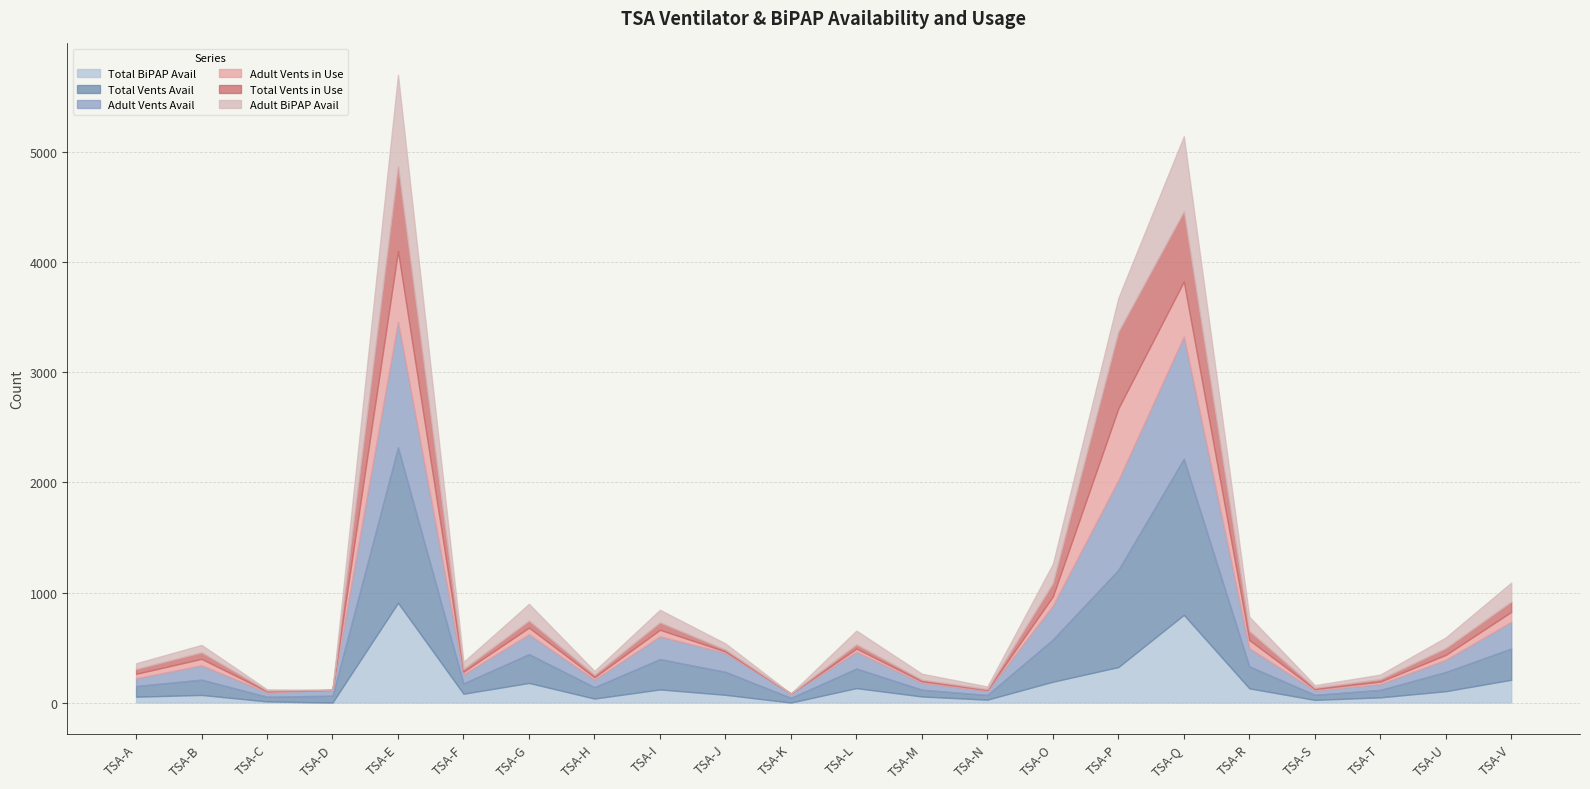

What are all the series names shown in the legend?

Total BiPAP Avail, Total Vents Avail, Adult Vents Avail, Adult Vents in Use, Total Vents in Use, Adult BiPAP Avail